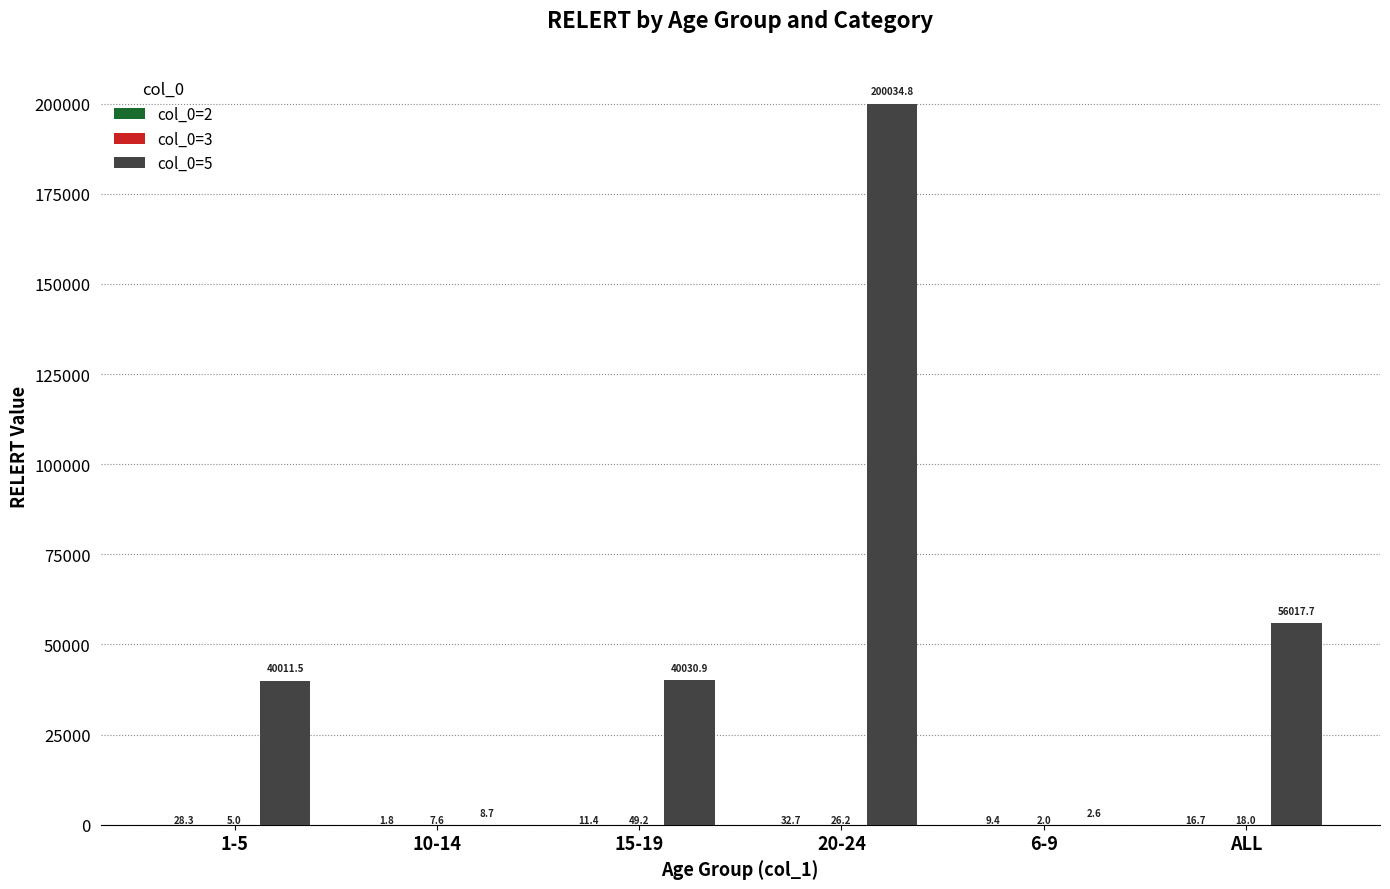

What is the total value across all series at 6-9?

14.0